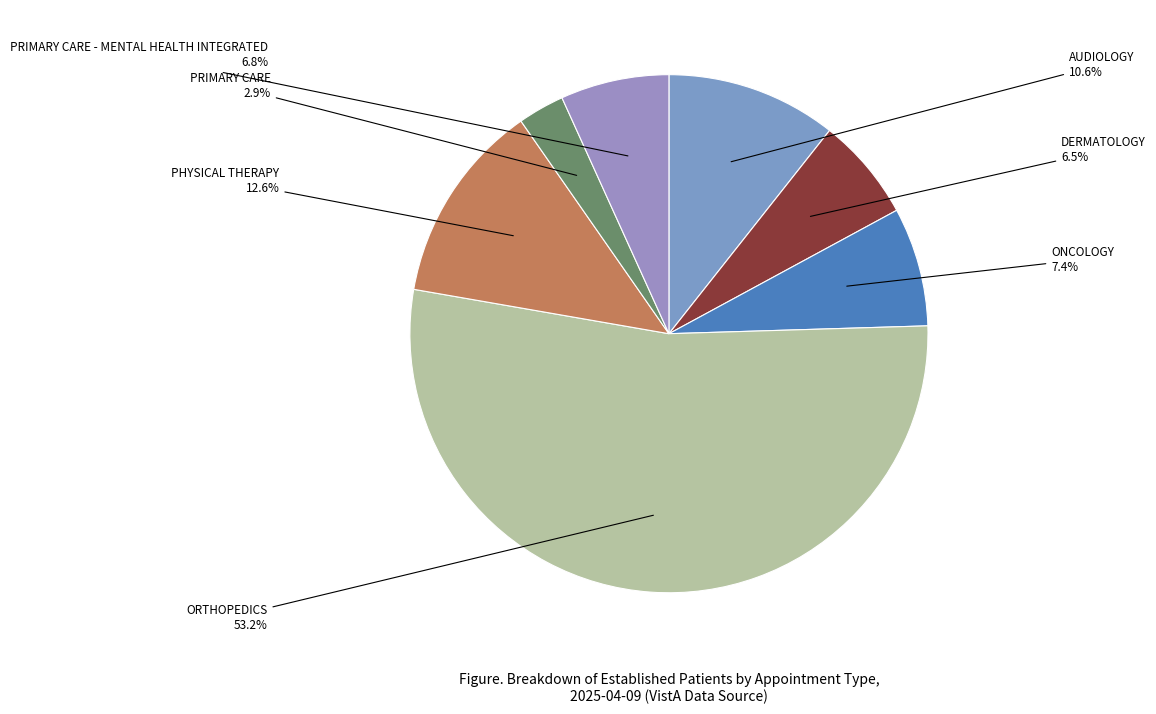

How many slices are in this pie chart?

7